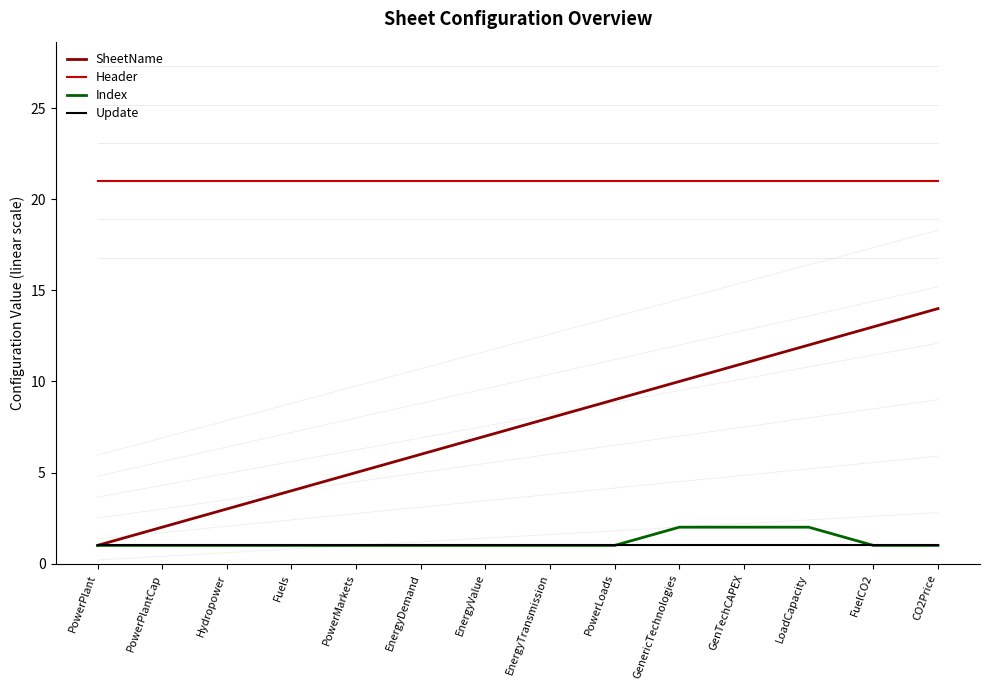

What position from the left is EnergyTransmission?

8